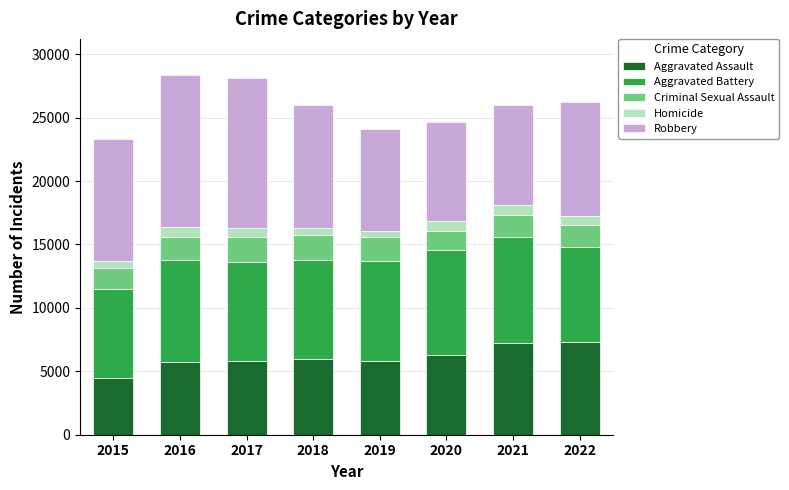

True or false: Aggravated Assault has a value of 4169 at 2020.

False